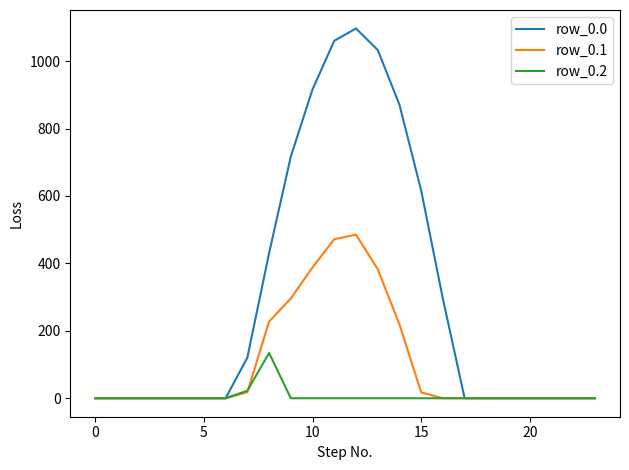

Which series has the largest range (max minus min)?

row_0.0